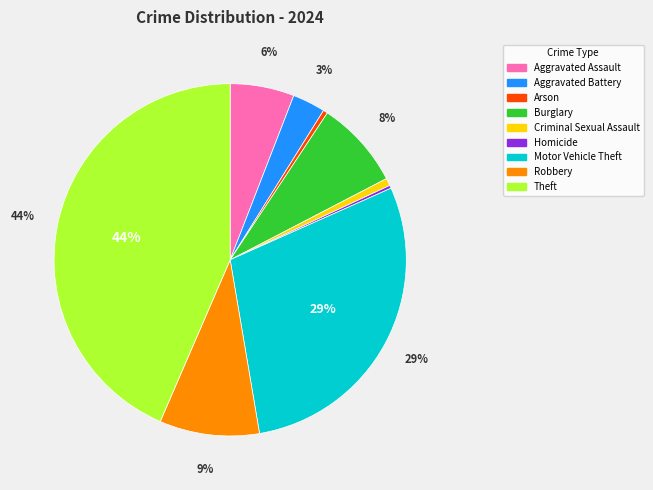

To the nearest percent, what portion does Robbery represent?

9%